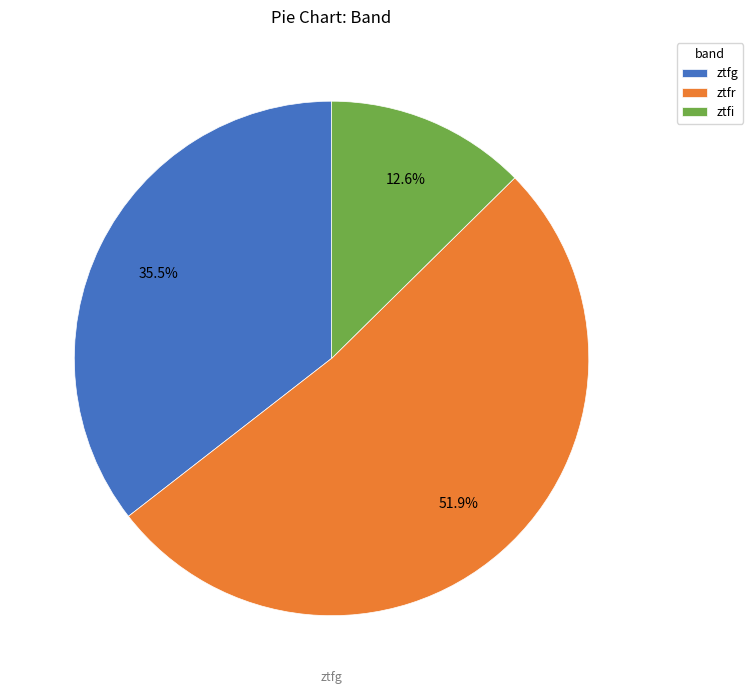

To the nearest percent, what percentage of the pie is ztfi?

13%